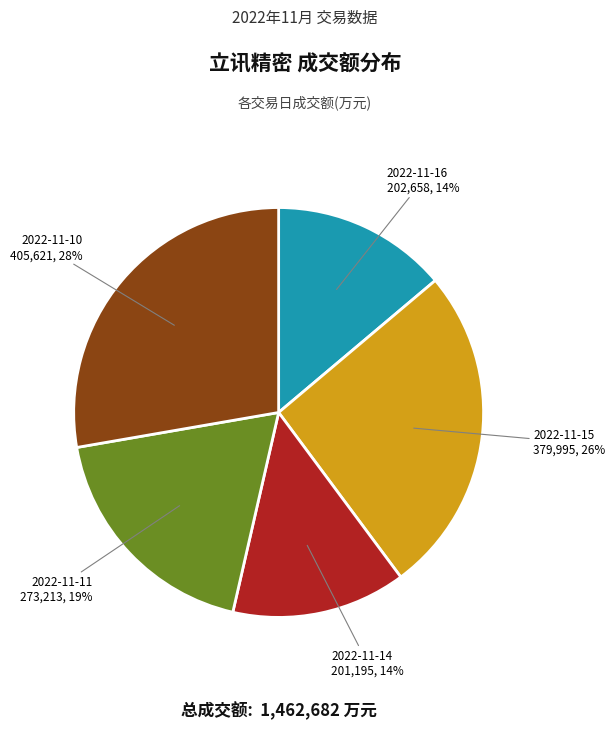

Does any single category account for the majority?

No